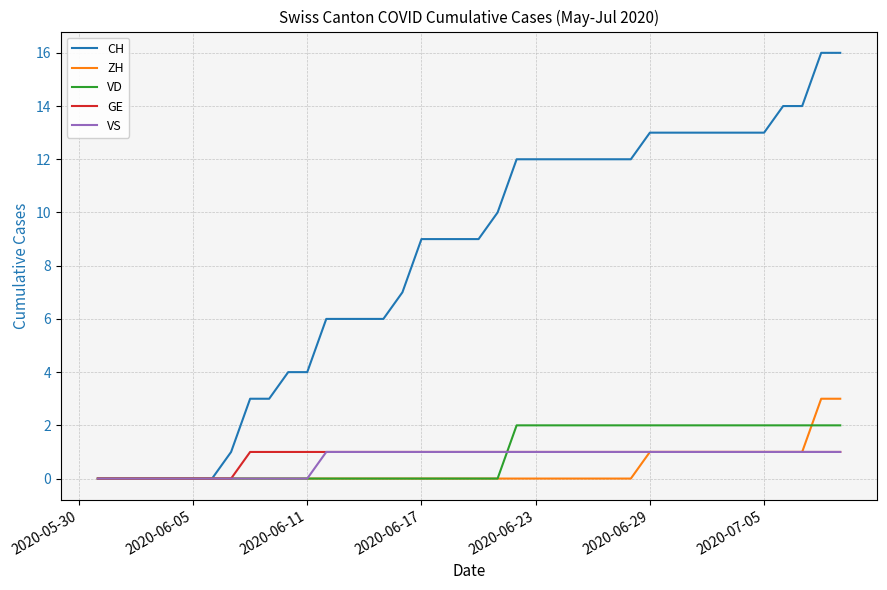

Which series has the largest total across all categories?

CH